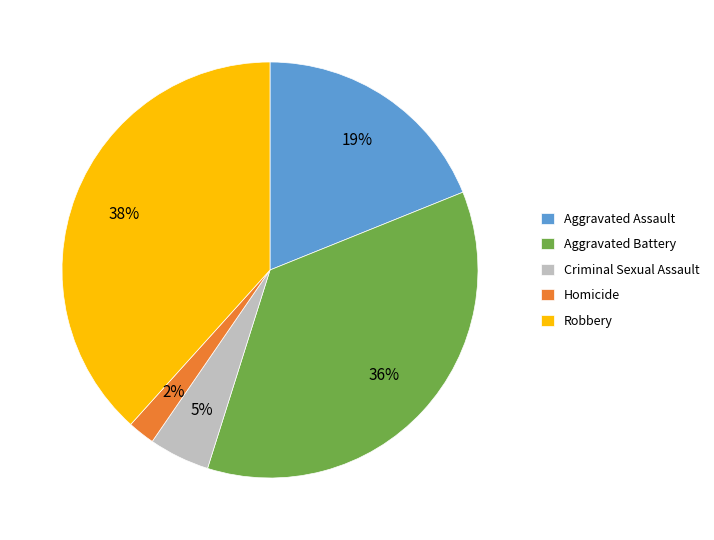

Does any single category account for the majority?

No